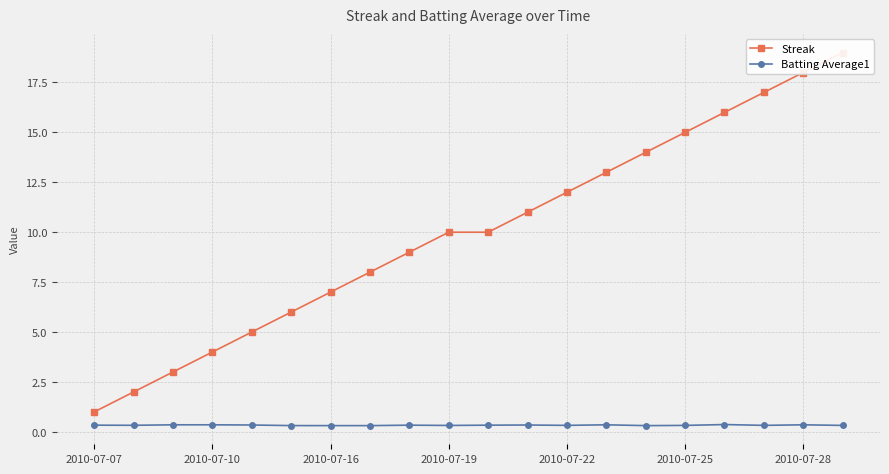

True or false: Batting Average1 has more than 1 points higher than both neighbors.

True